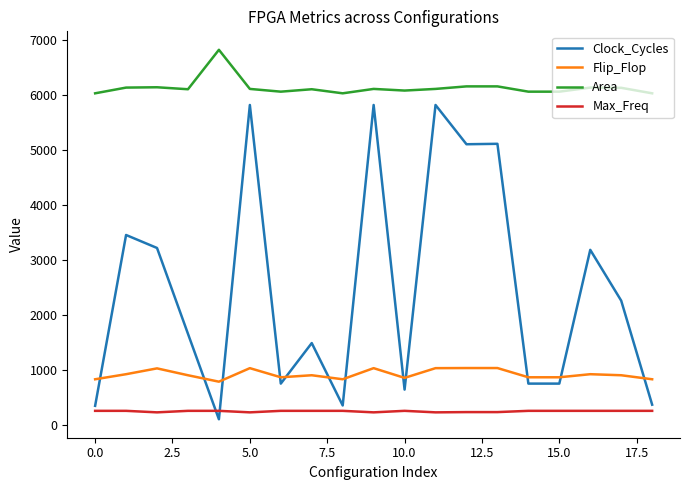

True or false: Area and Clock_Cycles intersect in this chart.

False